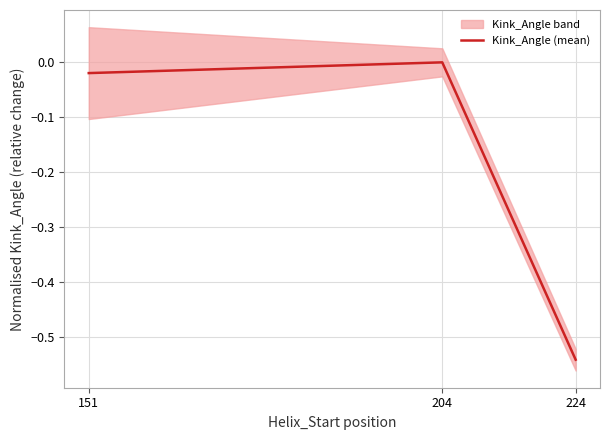

What is the minimum value shown in the chart?

-0.5